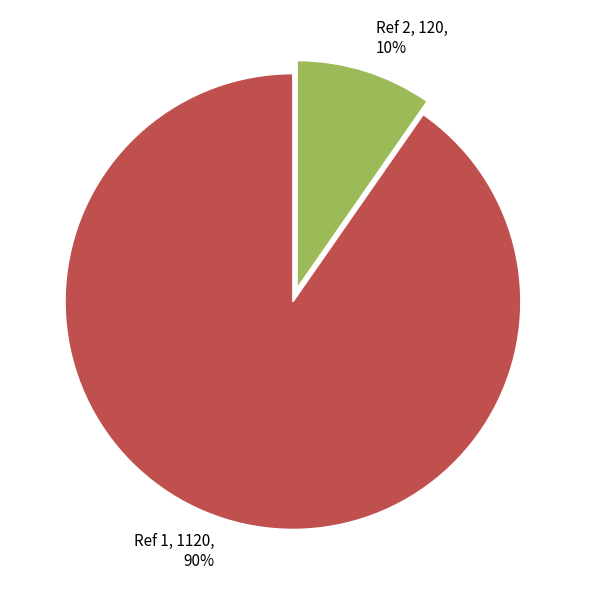

Does any single category account for the majority?

Yes